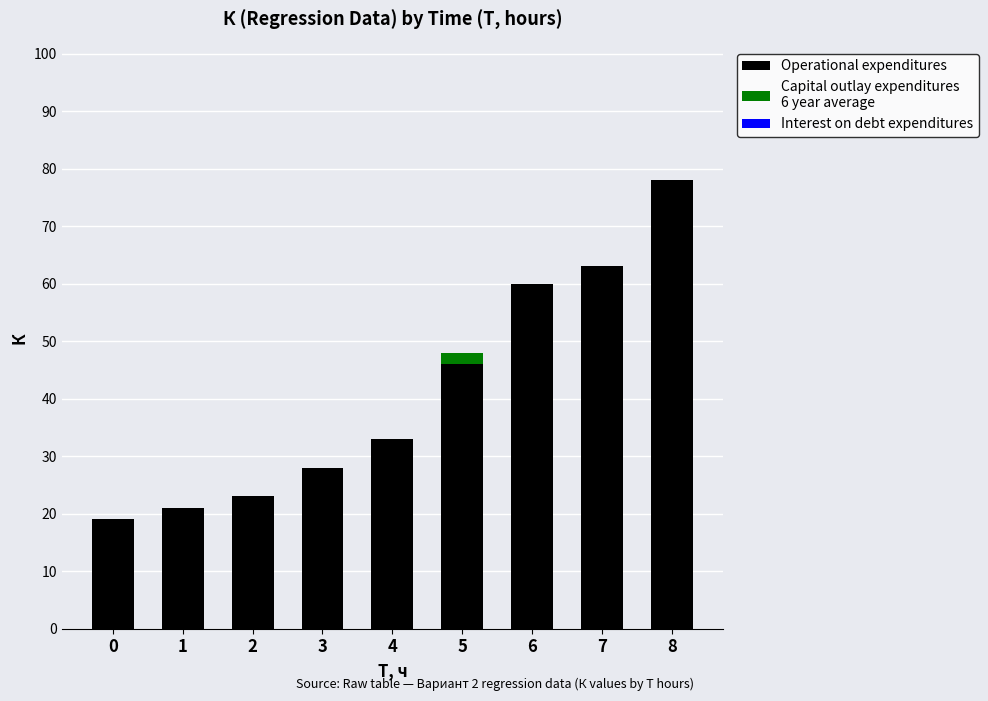

At which category is the sum across all series the highest?

8